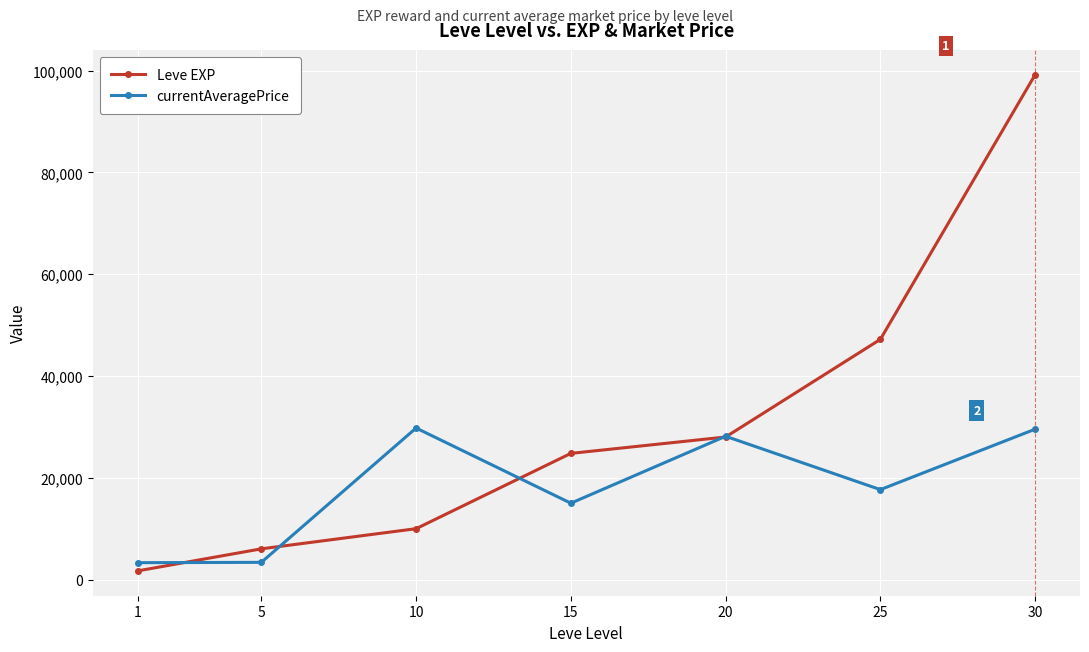

The value of currentAveragePrice at 15 is 21316. True or false?

False